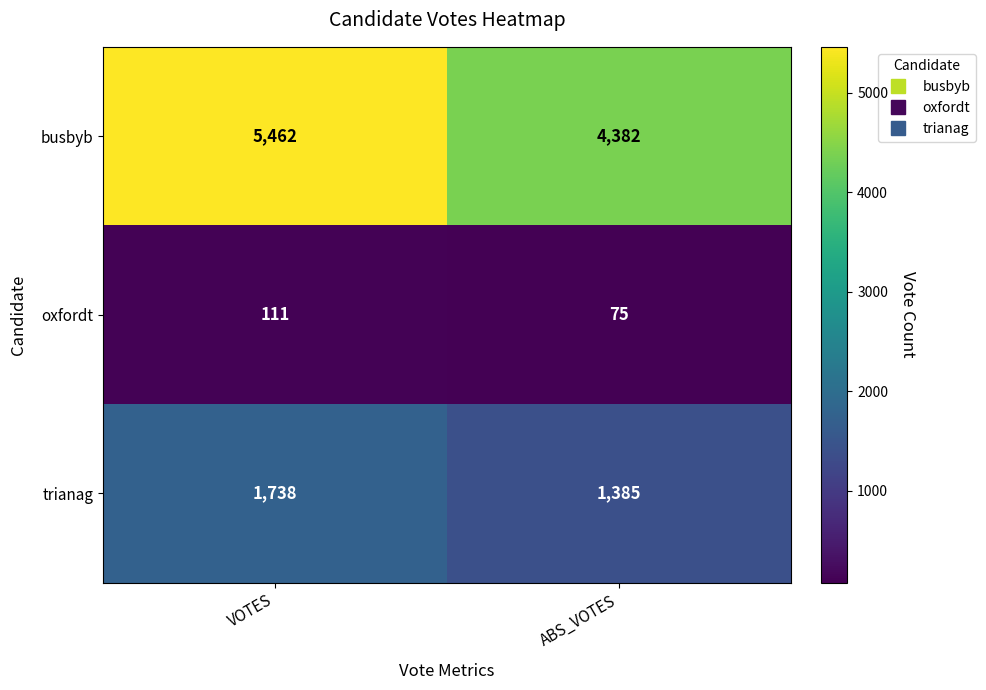

Which category has the lowest value in the trianag series?

ABS_VOTES